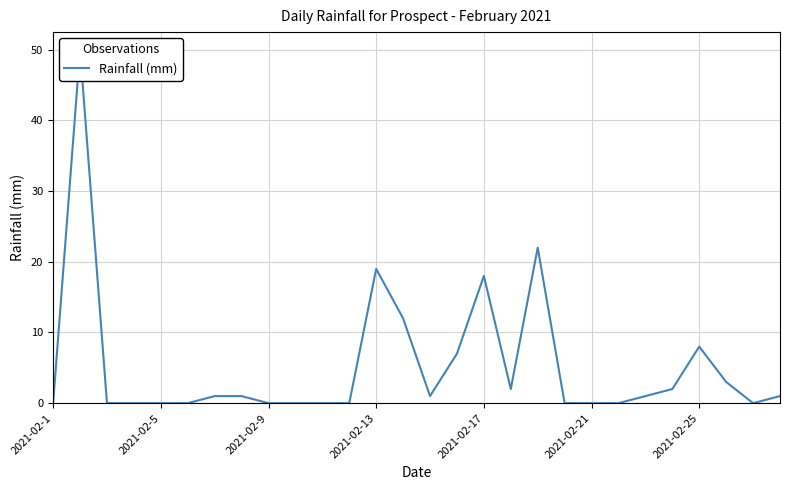

At which category does the chart reach its minimum across all series?

2021-02-1